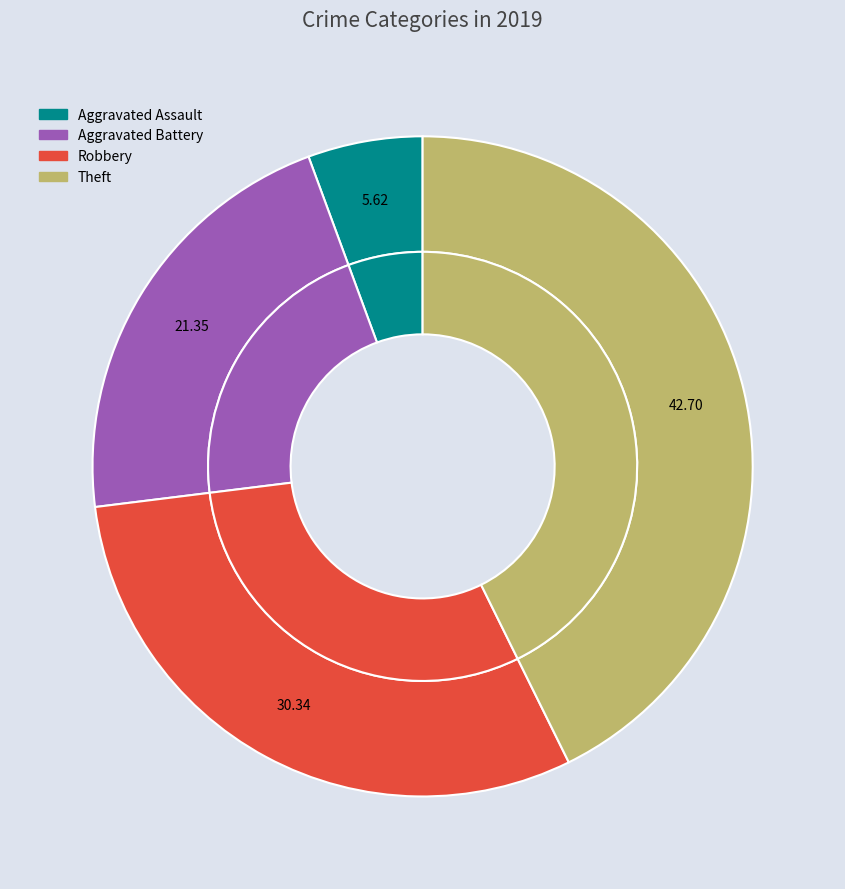

What is the largest slice in the pie chart?

Theft